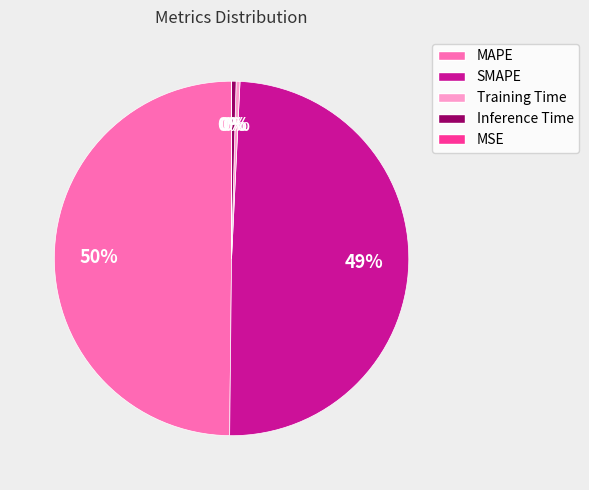

Approximately how many times larger is the value at MAPE compared to SMAPE?

1.0